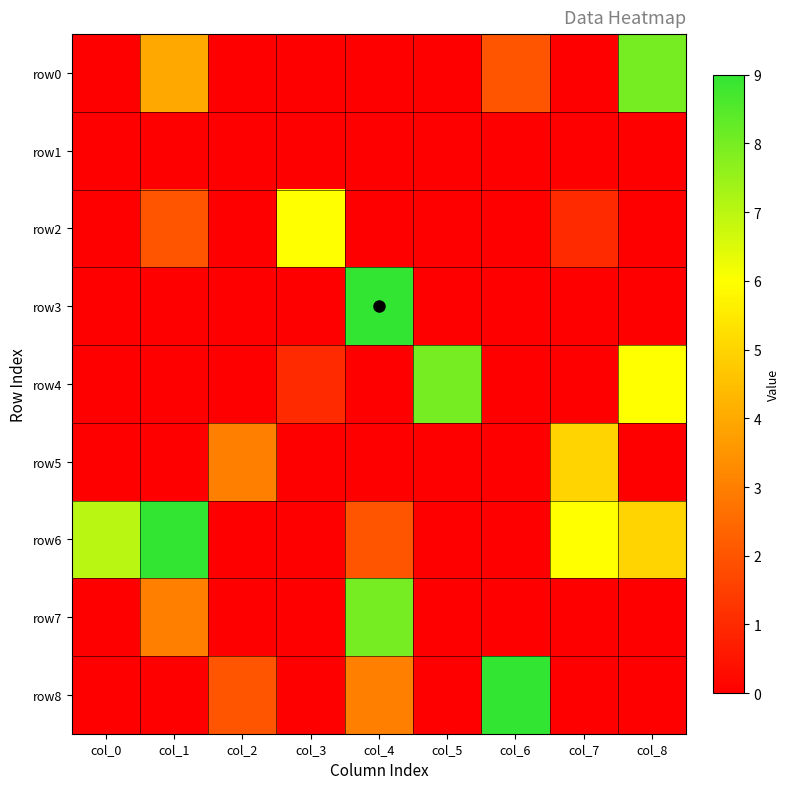

List the series in order of their peak value, highest first.

row3, row6, row8, row0, row4, row7, row2, row5, row1